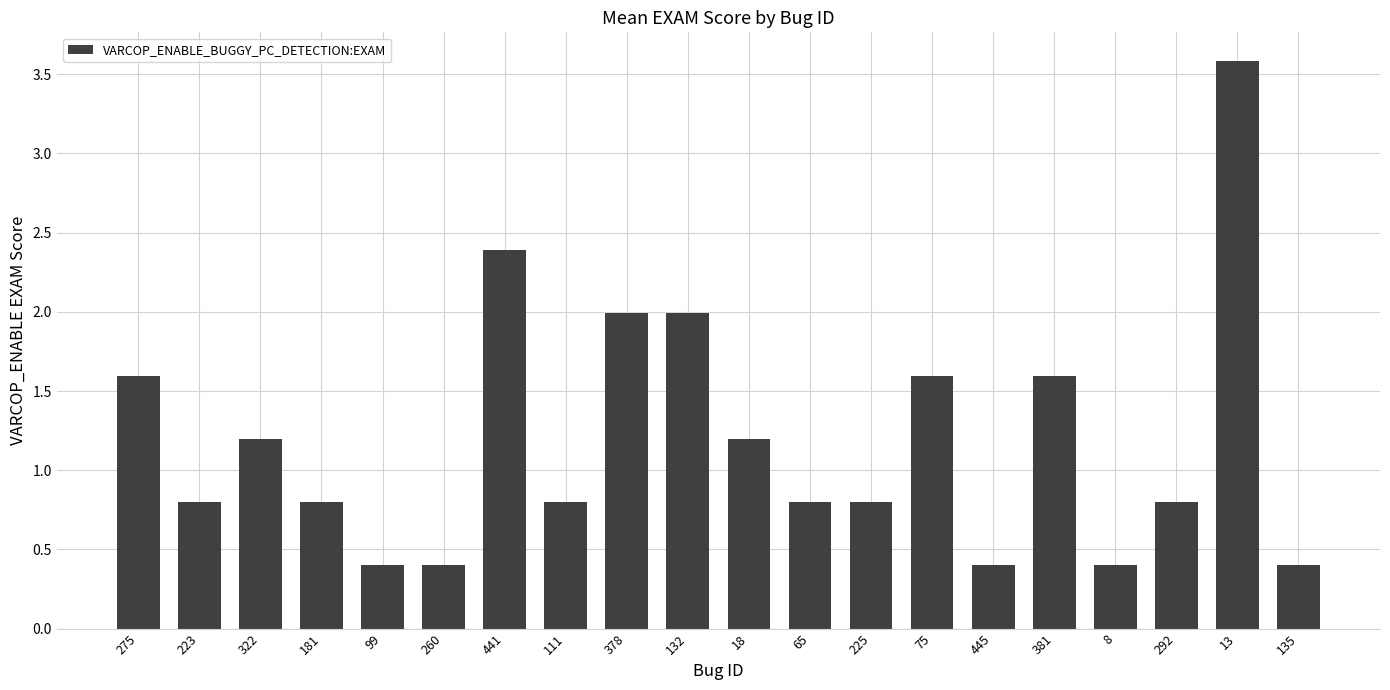

Count the number of categories in the chart.

20